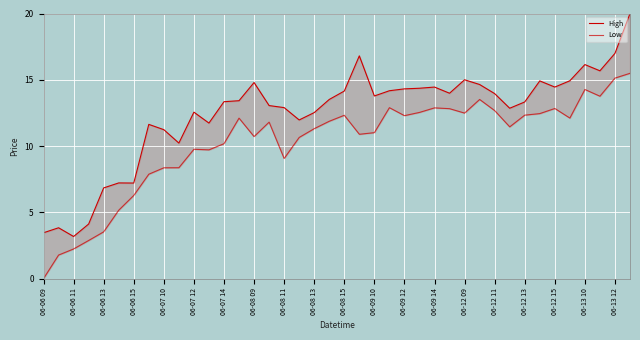

Which has a higher value, 06-12 11 or 06-13 12?

06-13 12